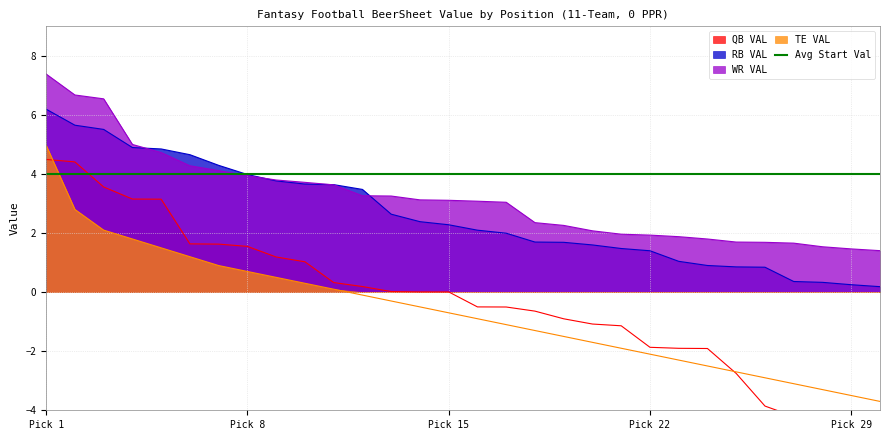

The TE VAL series shows -1.3 at 18. True or false?

True